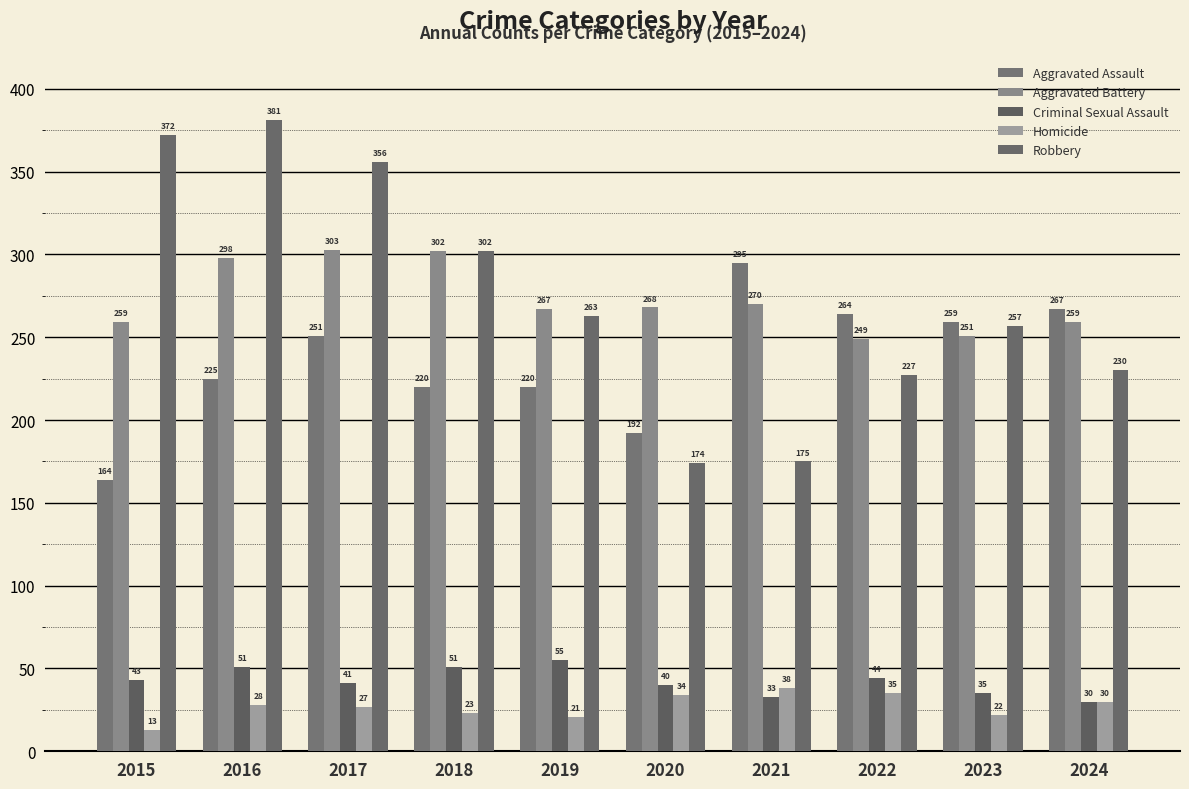

How many groups of bars are there?

10